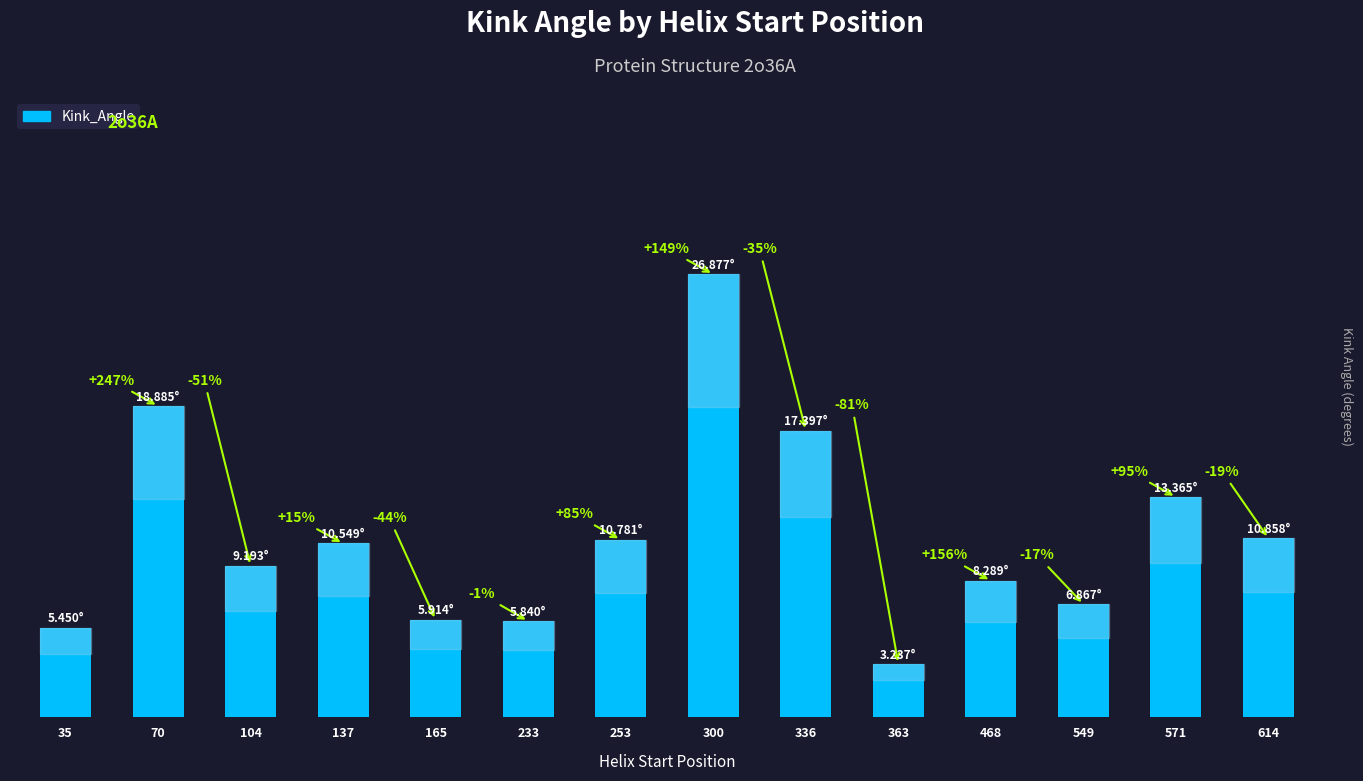

Are the bars horizontal?

No